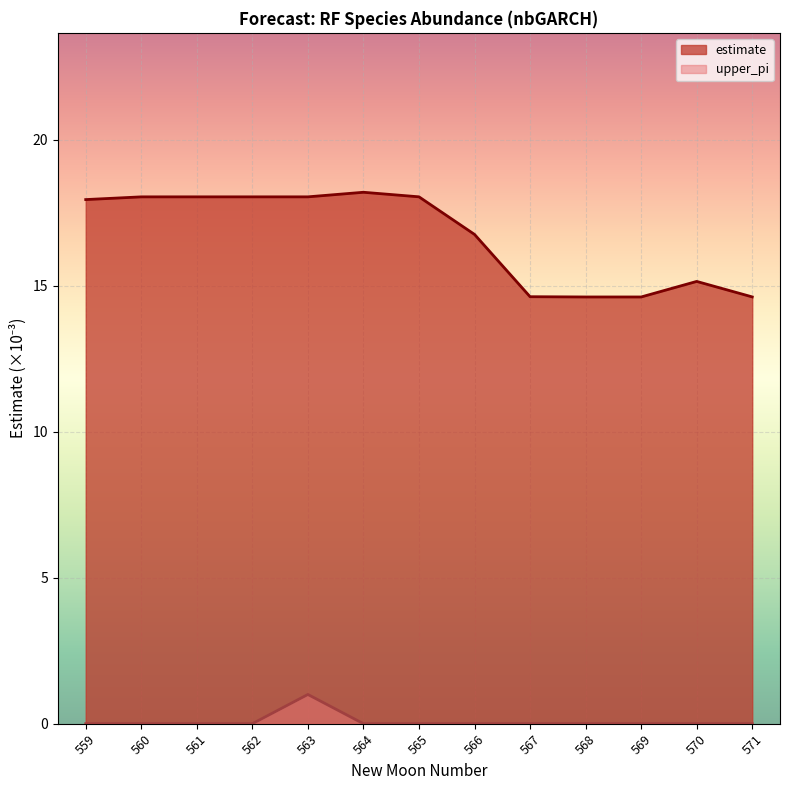

Where is estimate nearest to the value 16?

566